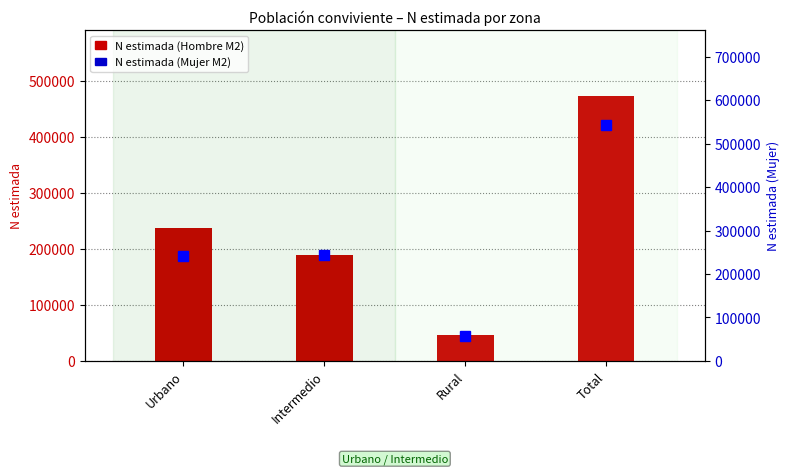

At which label does N estimada (Hombre M2) first exceed 237102?

Total